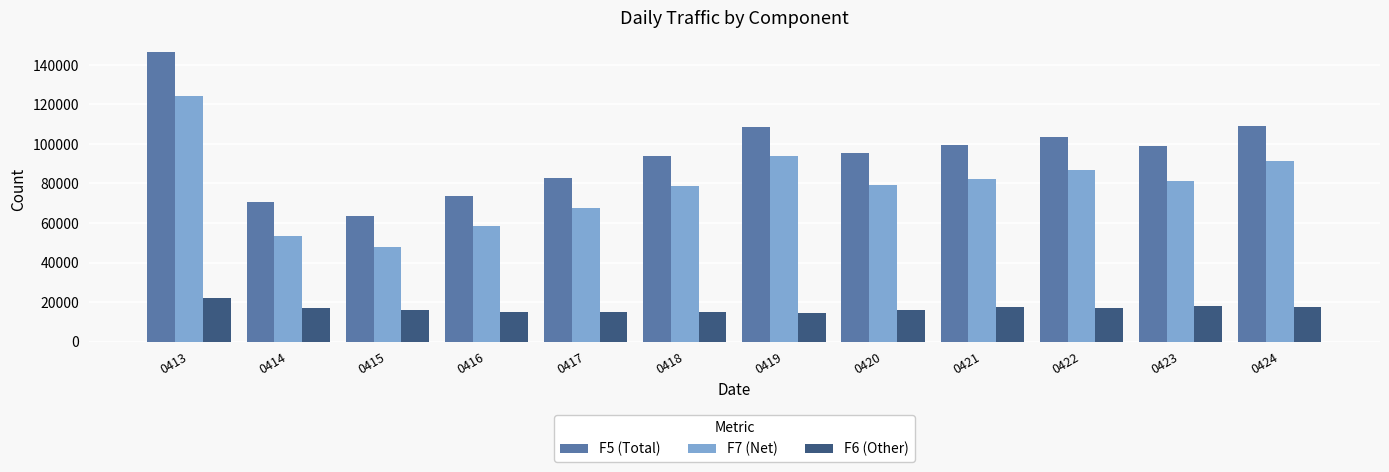

What is the value of the F7 (Net) bar at the 6th from the left?

78721